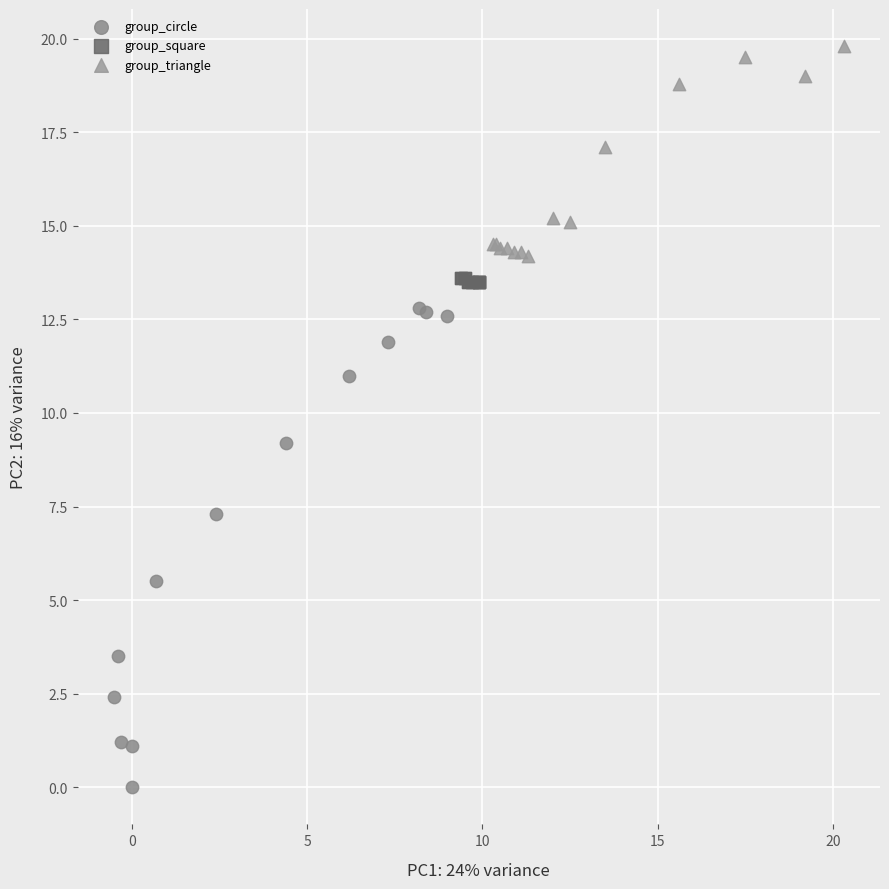

Which series reaches the maximum Y coordinate?

group_triangle